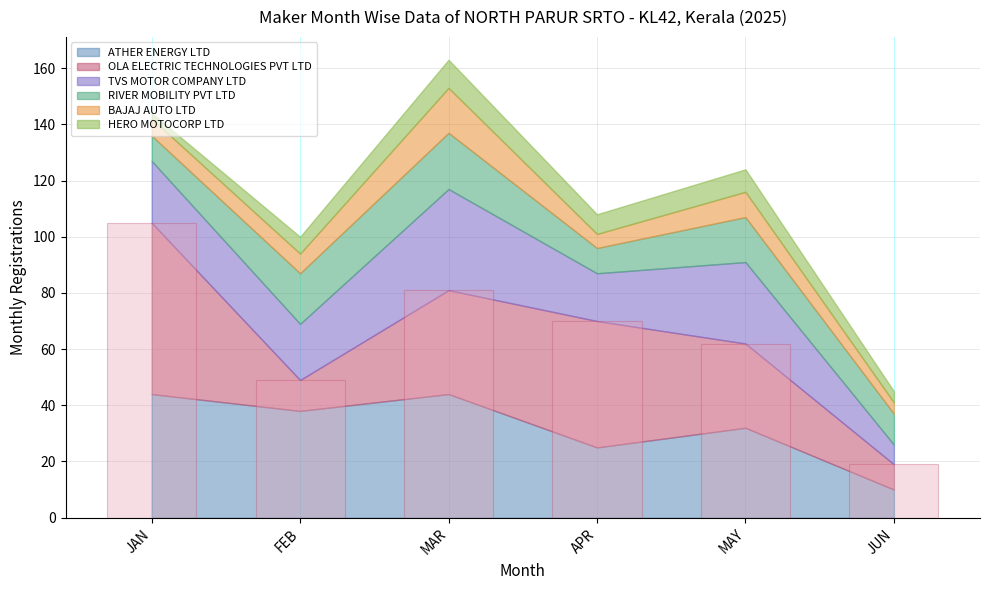

What is the difference between the maximum and minimum values?

86